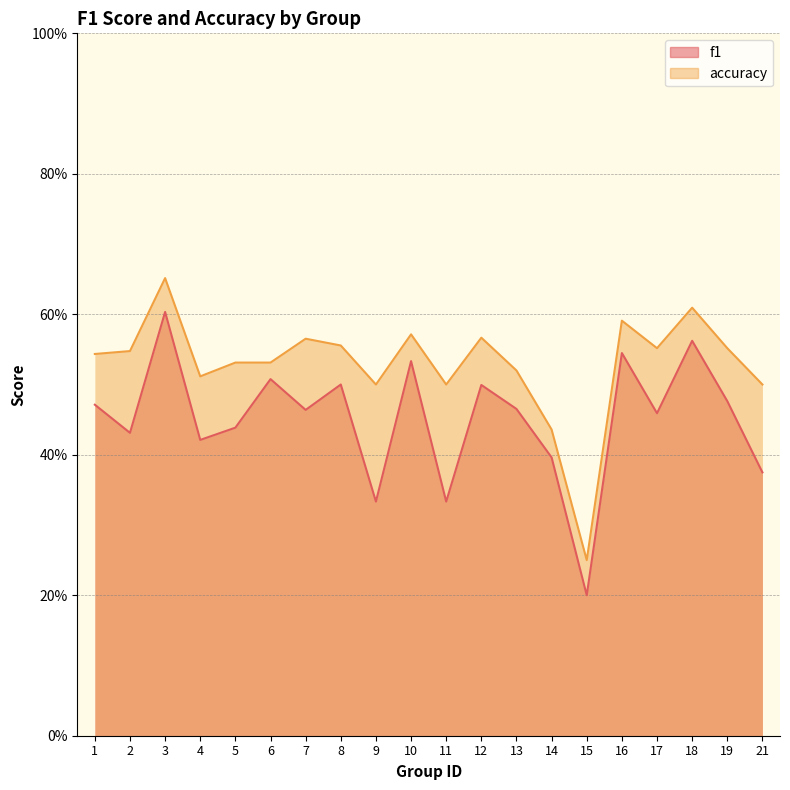

What are all the series names shown in the legend?

f1, accuracy